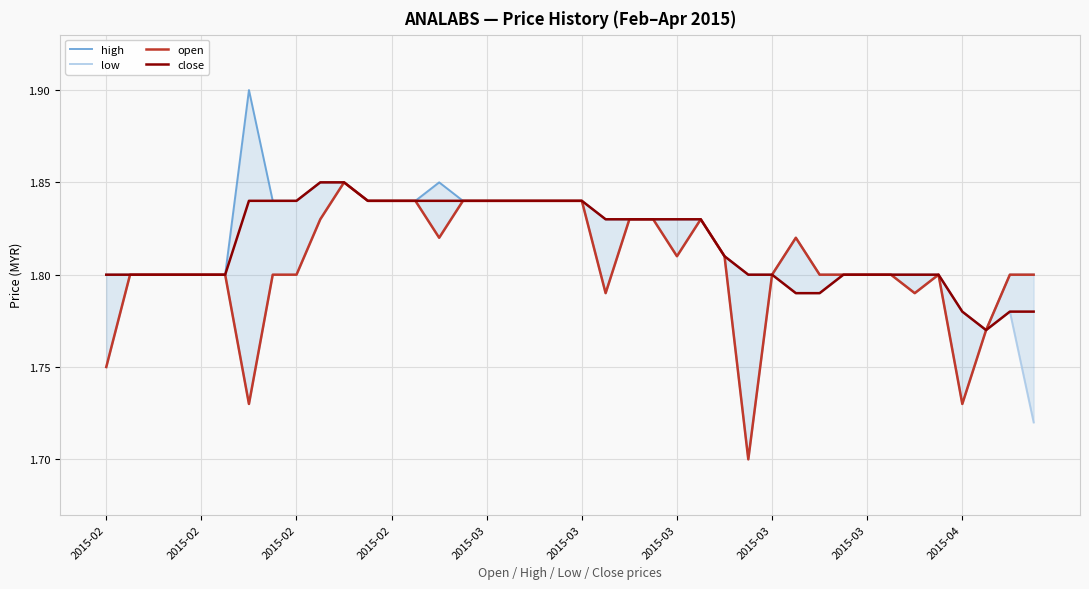

At which category is the sum across all series the highest?

10